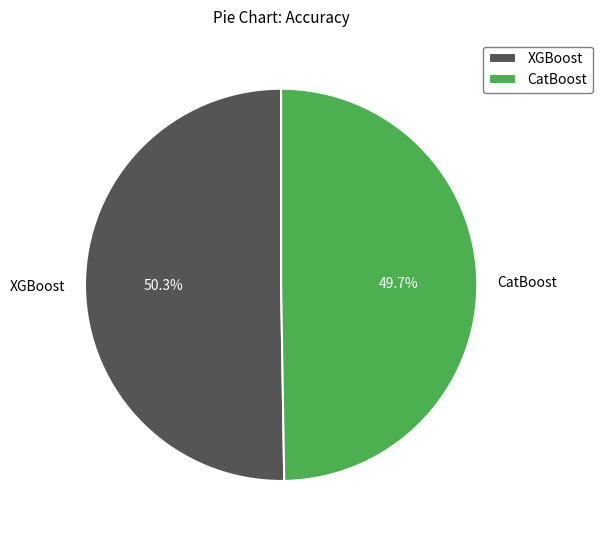

To the nearest percent, what portion does CatBoost represent?

50%